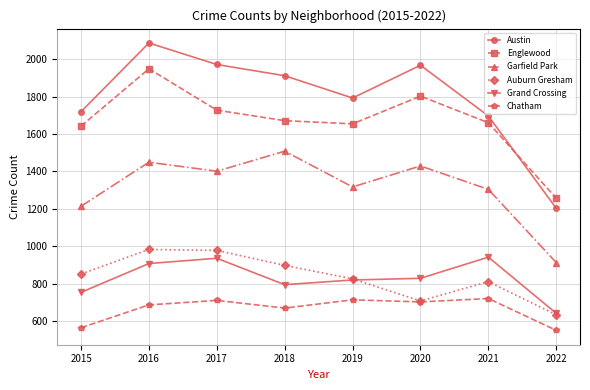

True or false: Austin and Auburn Gresham cross at least once.

False